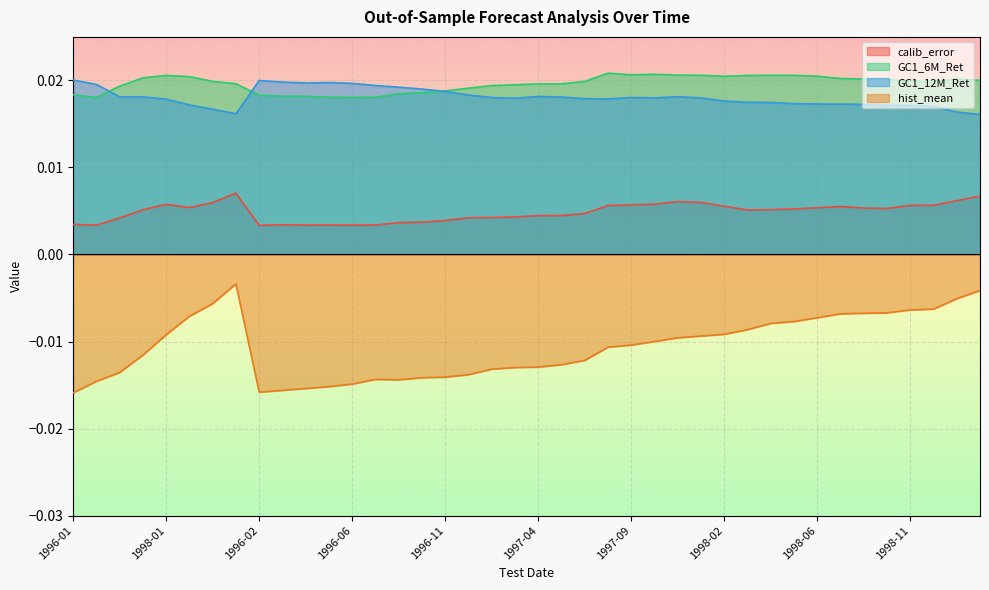

How many GC1_12M_Ret values are between 0 and 1?

40